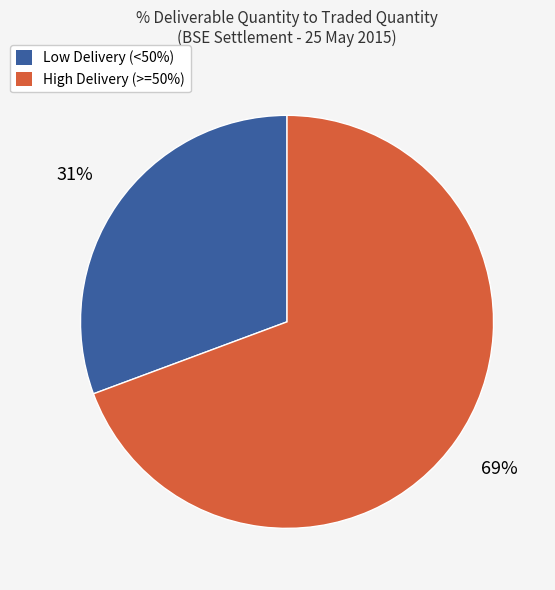

To the nearest percent, what is the average slice percentage?

50%